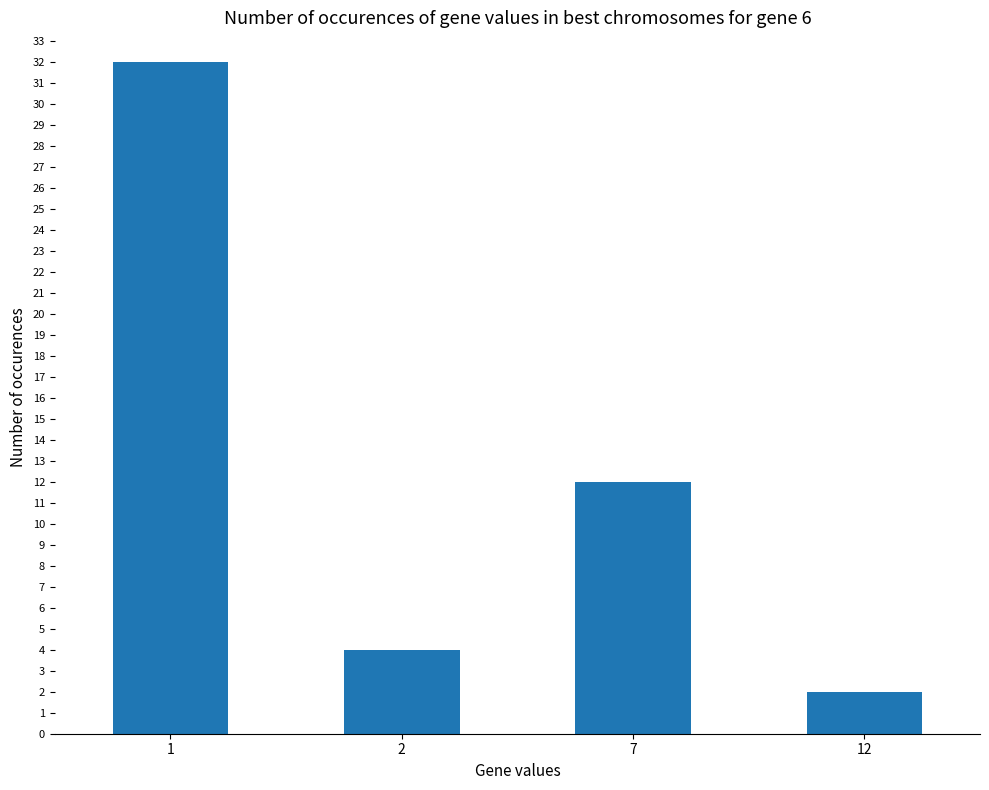

What is the value of the 4th bar from the left?

2